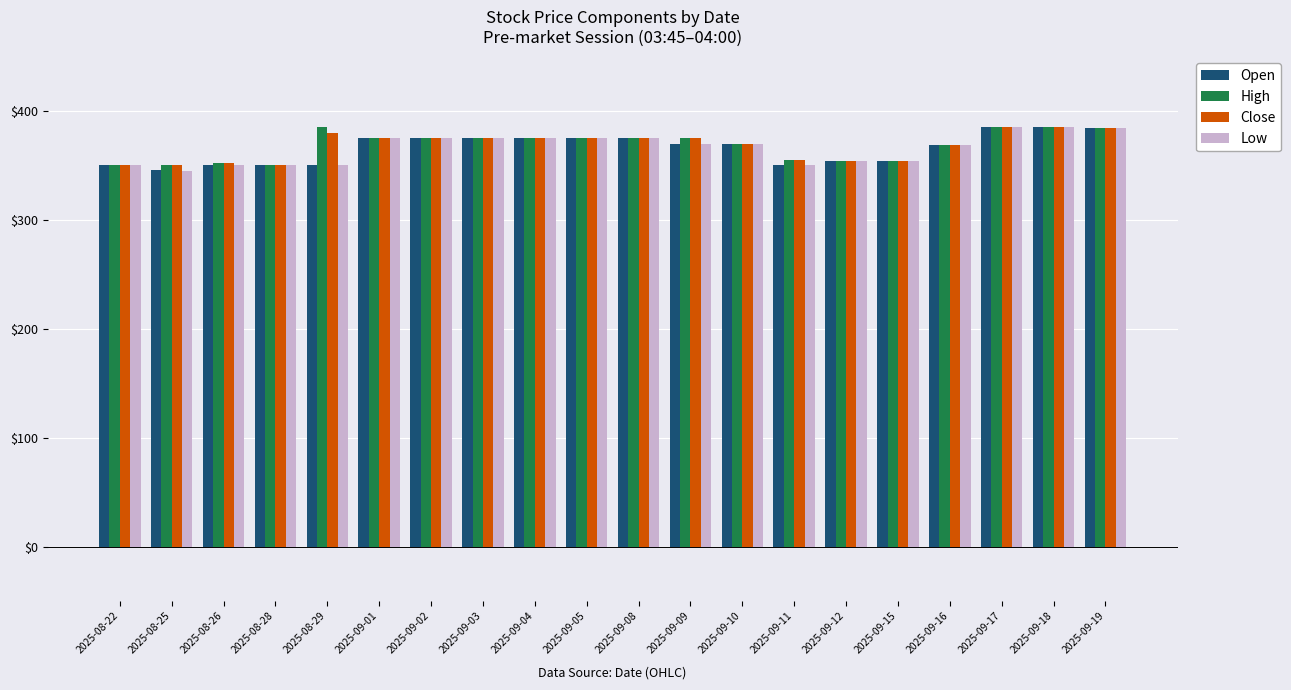

What is the total value across all series at 2025-09-17?

1540.0